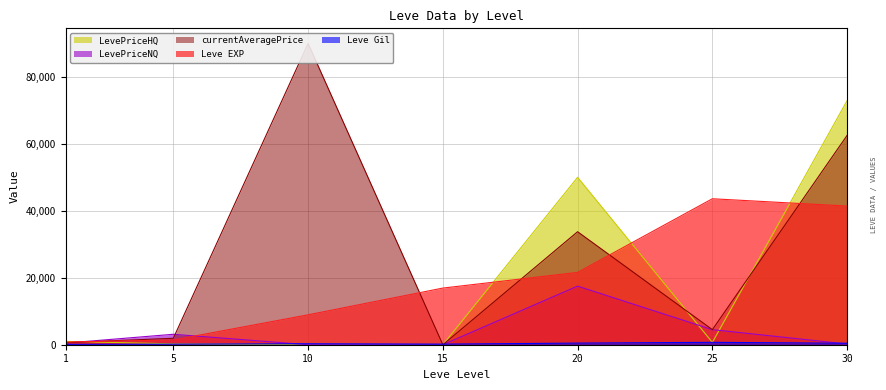

At which category does the chart reach its peak across all series?

30